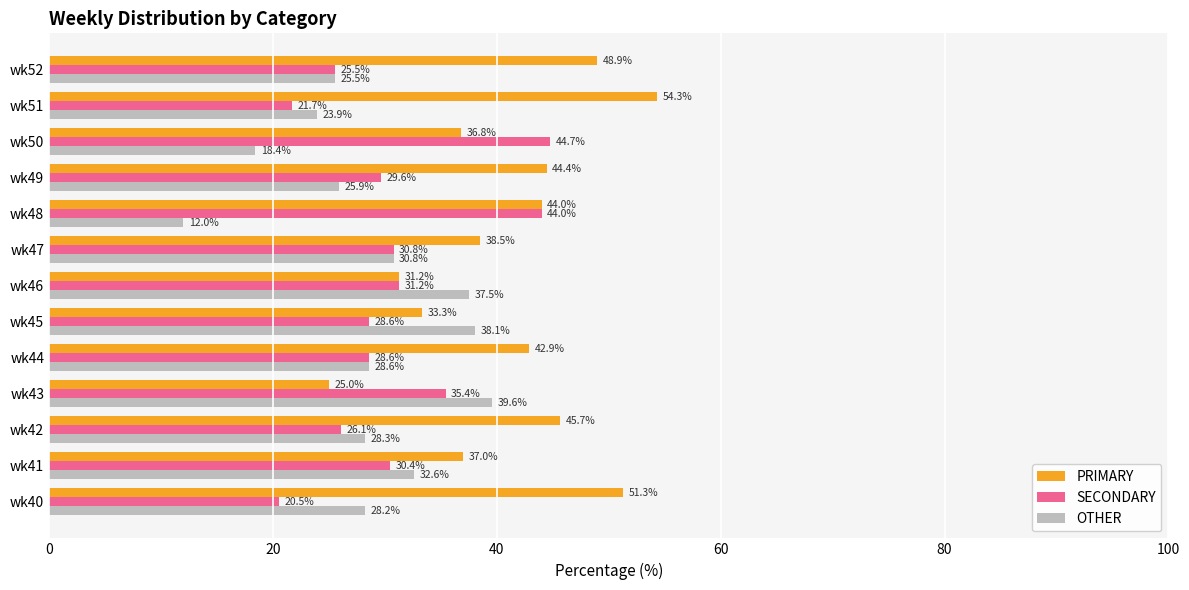

Which series has the largest total across all categories?

PRIMARY